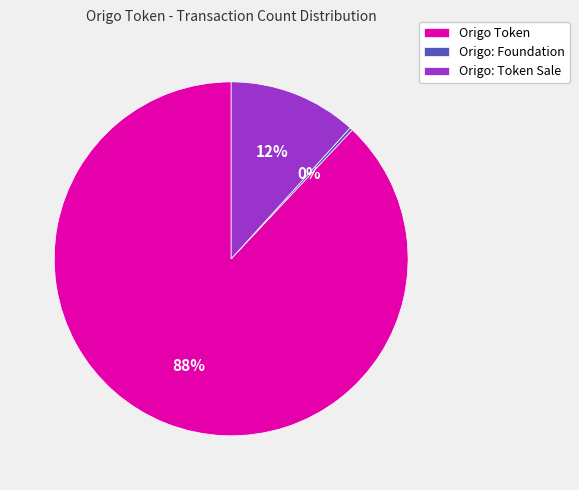

Which slice is the largest?

Origo Token